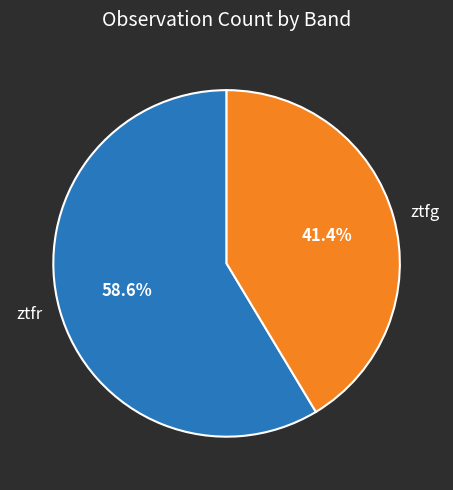

The ztfg slice represents 41% of the pie. True or false?

True